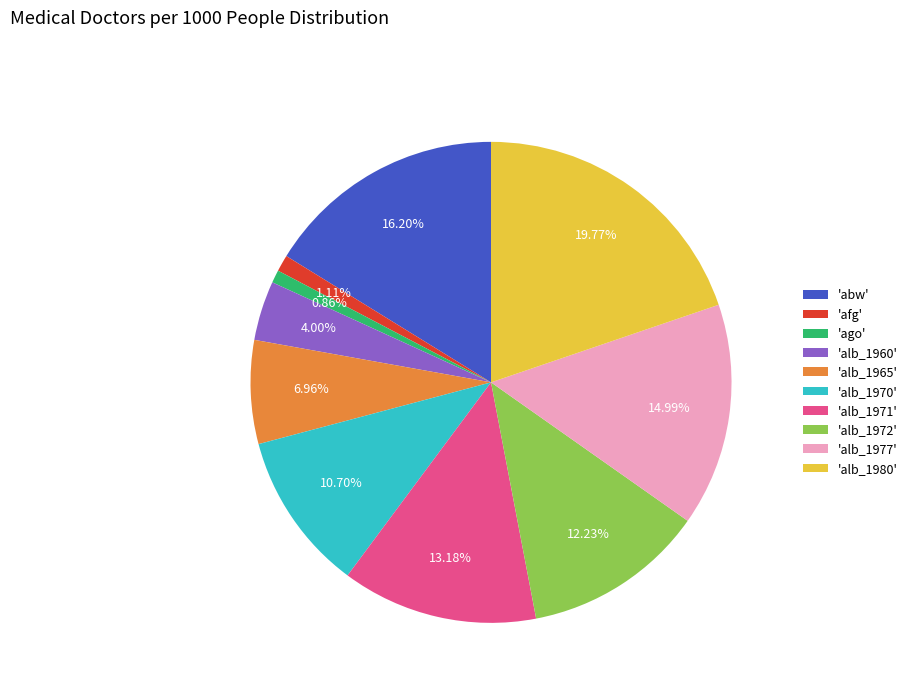

To the nearest percent, what is the average slice percentage?

10%